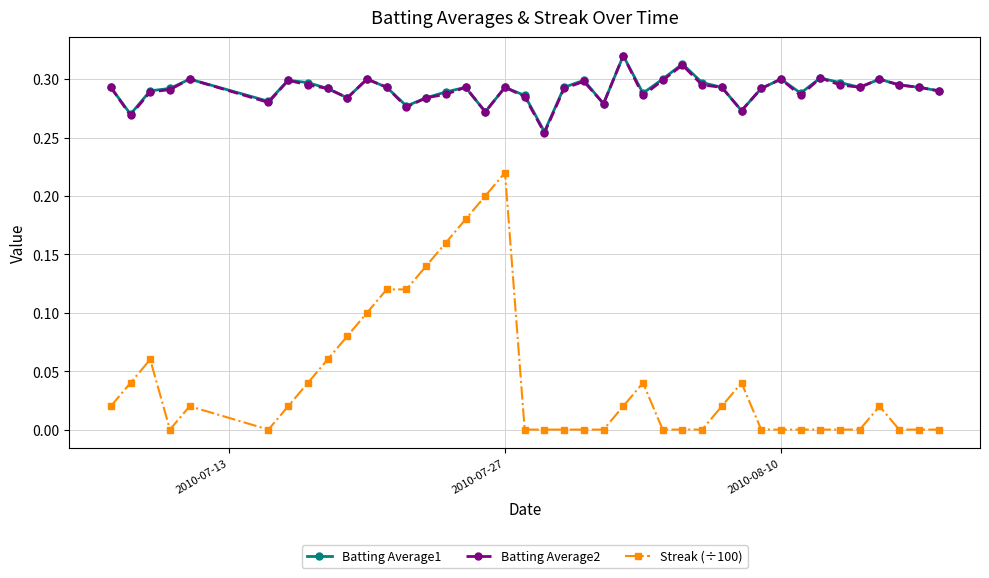

True or false: Batting Average2 has more than 2 points higher than both neighbors.

True